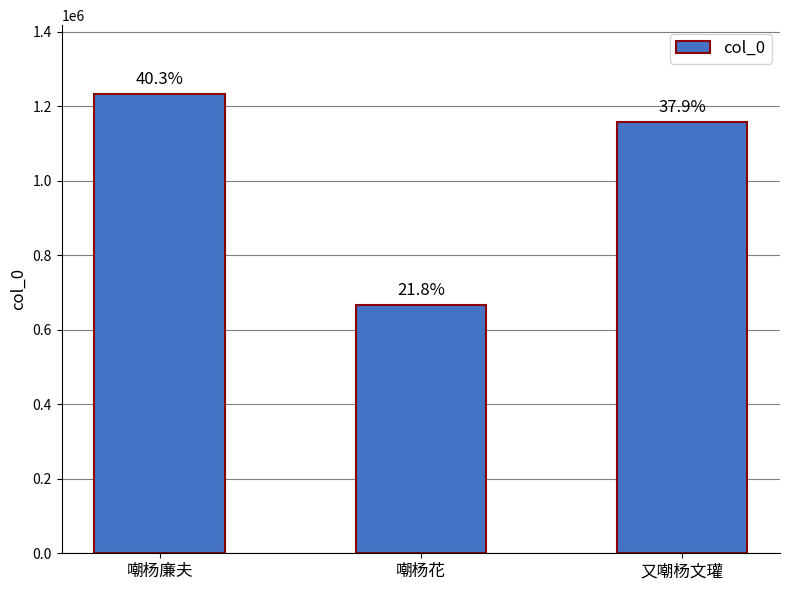

How many bars are there in total?

3